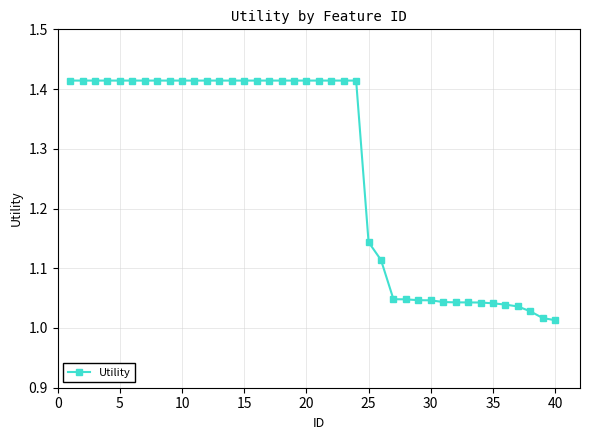

How many data points does each series have?

40